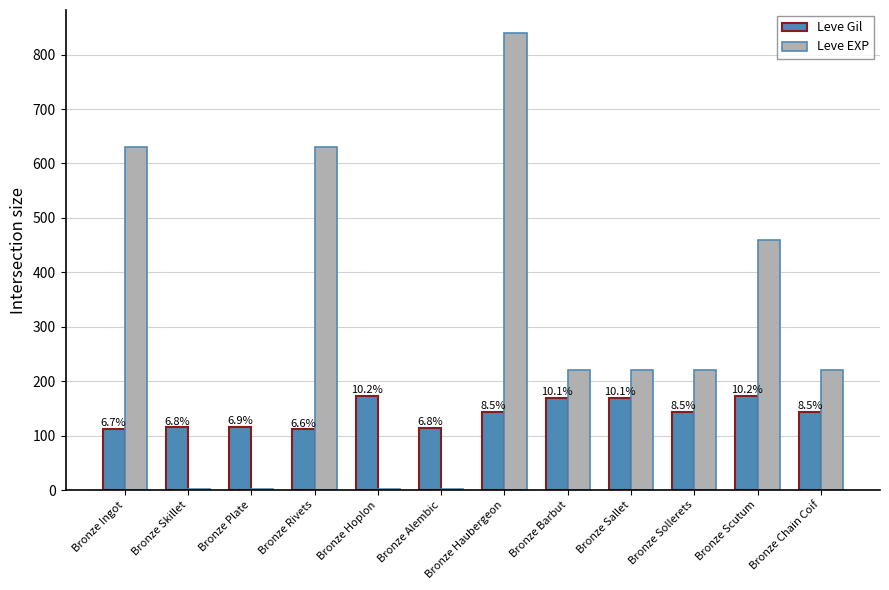

What is the total value across all series at Bronze Chain Coif?

364